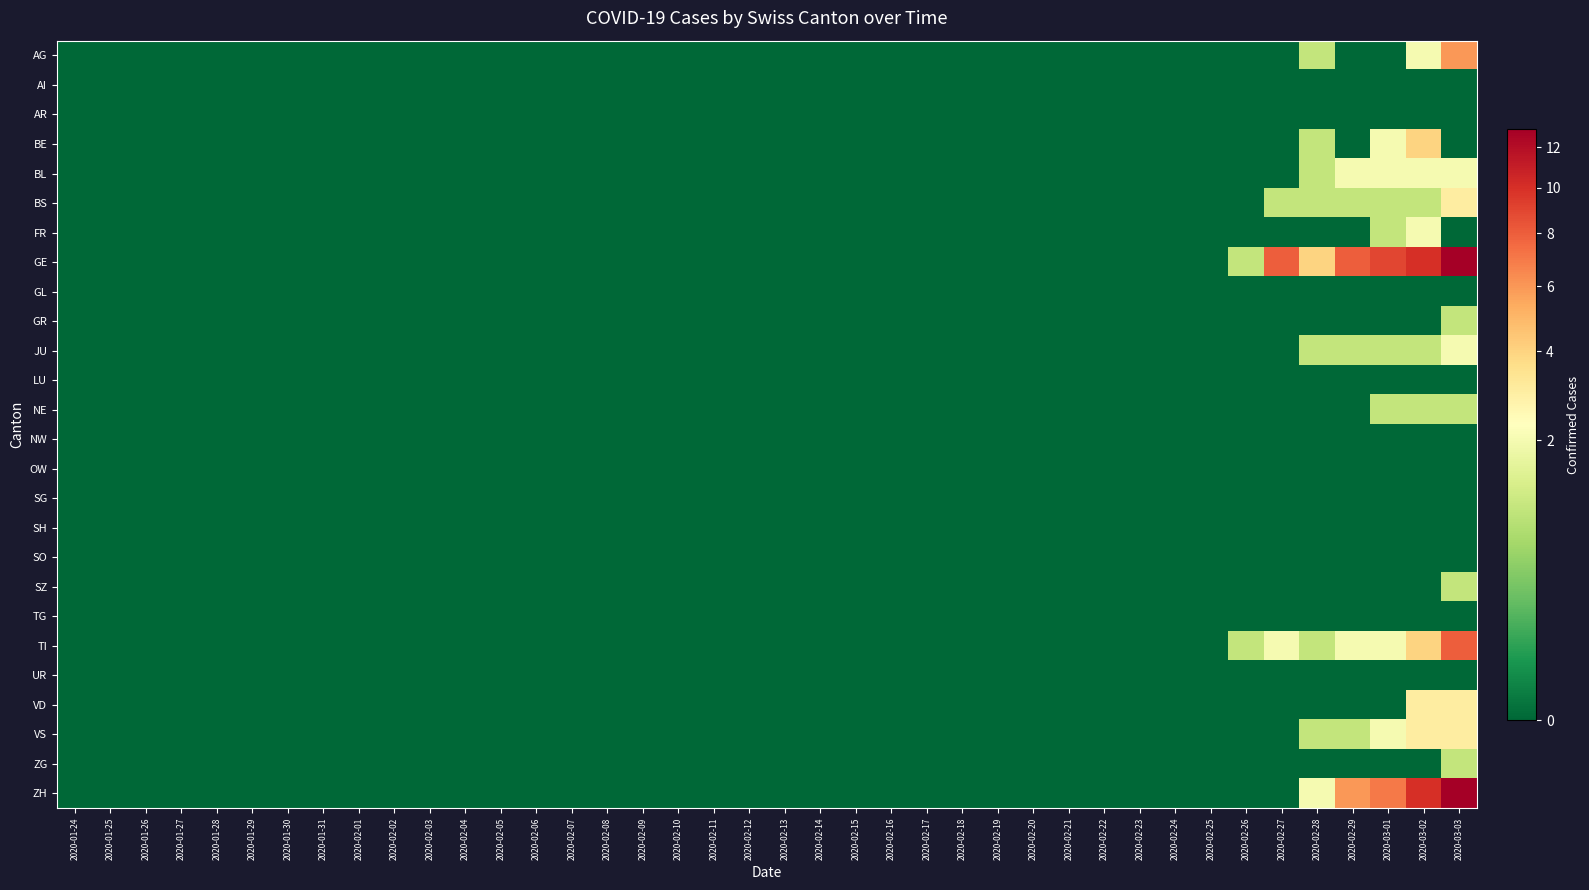

Which series has the largest range (max minus min)?

GE